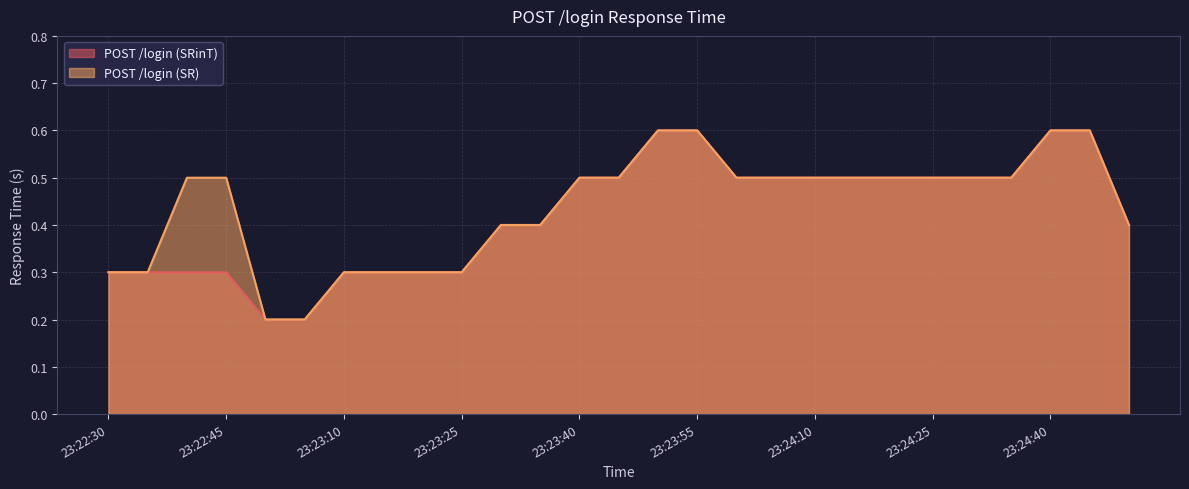

What is the maximum value for POST /login (SRinT)?

0.6